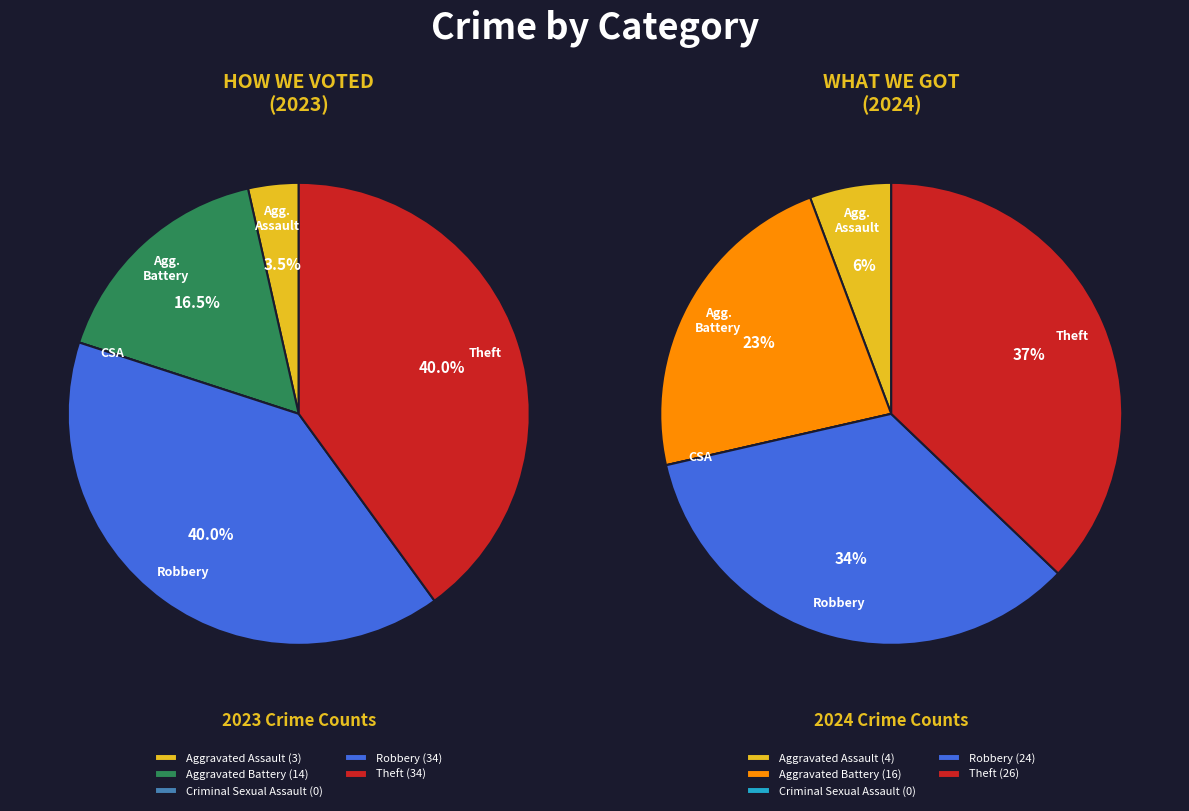

Does values_2024 represent more than half of the total?

No